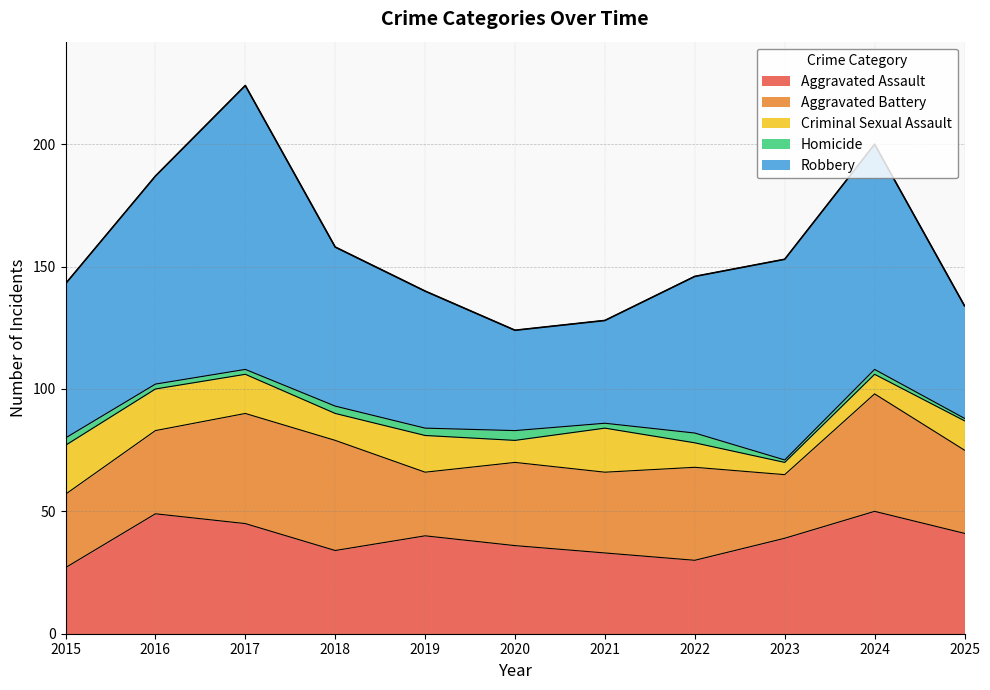

Which series changed the most between 2017 and 2018?

Robbery